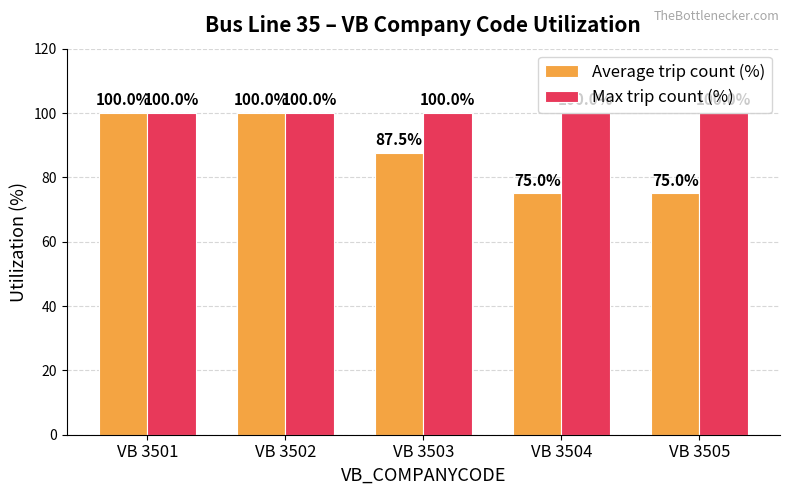

What value does the Max trip count (%) series have at VB 3505?

100.0